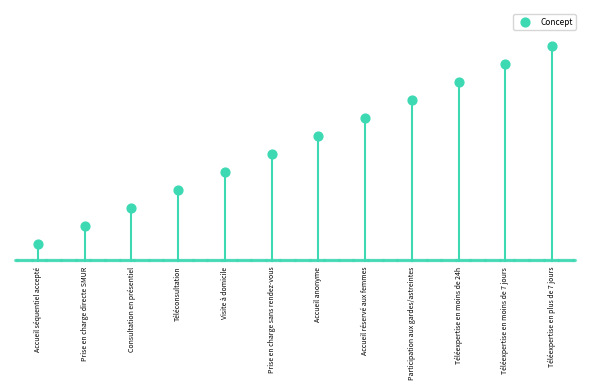

What is the change in value from Téléconsultation to Téléexpertise en moins de 24h?

+6